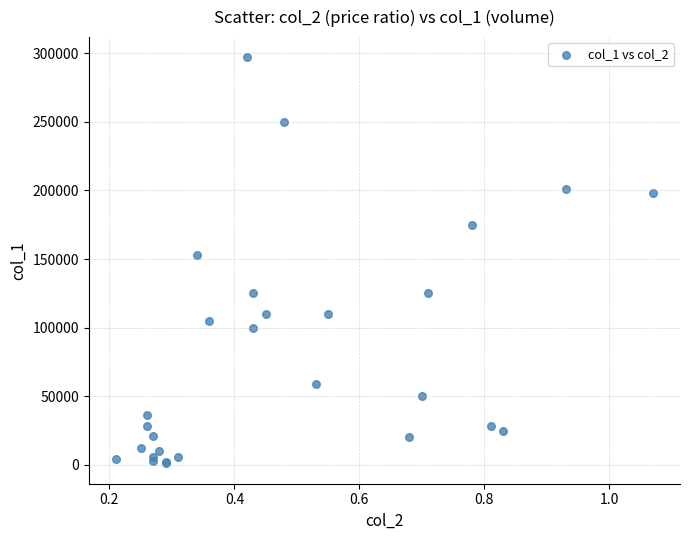

What Y value in the scatter plot is closest to 149000?

153000